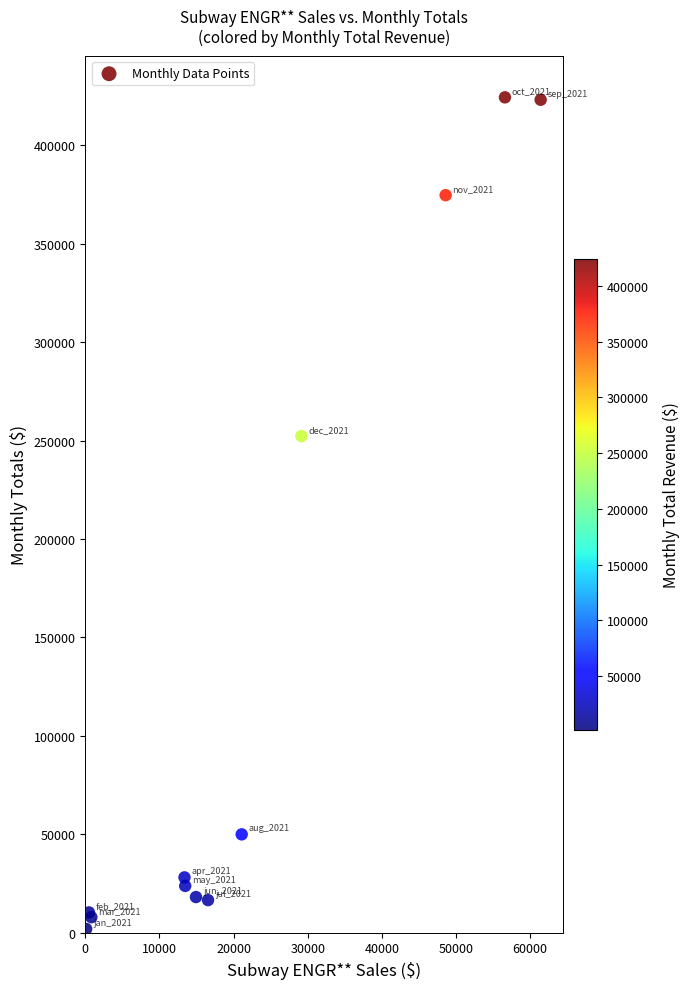

What Y value in the scatter plot is closest to 213126?

252259.4